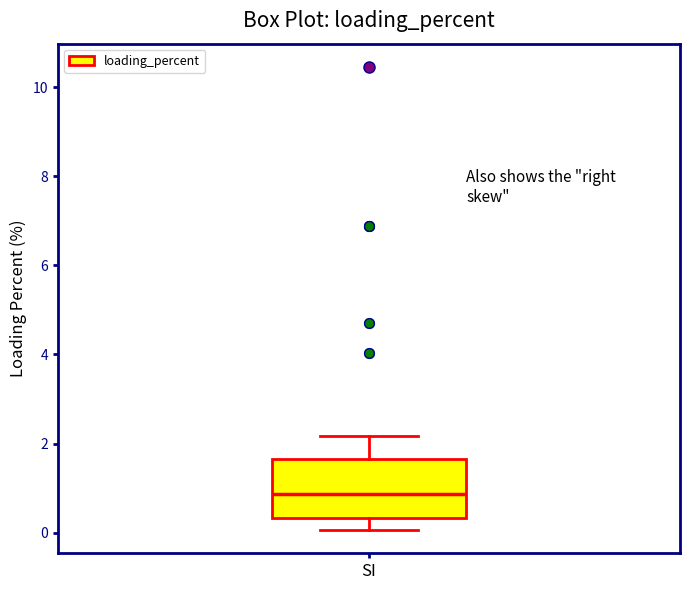

Where does the median line of the box for SI sit on the y-axis? The values are not printed on the chart, so give them approximately, as read against the axis.

0.8